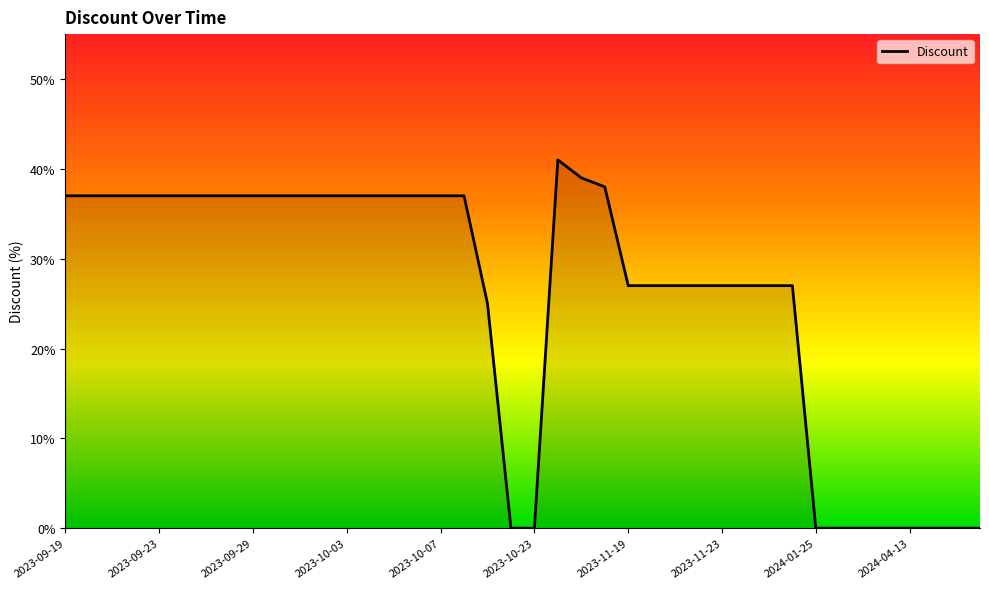

What is the greatest value displayed?

41